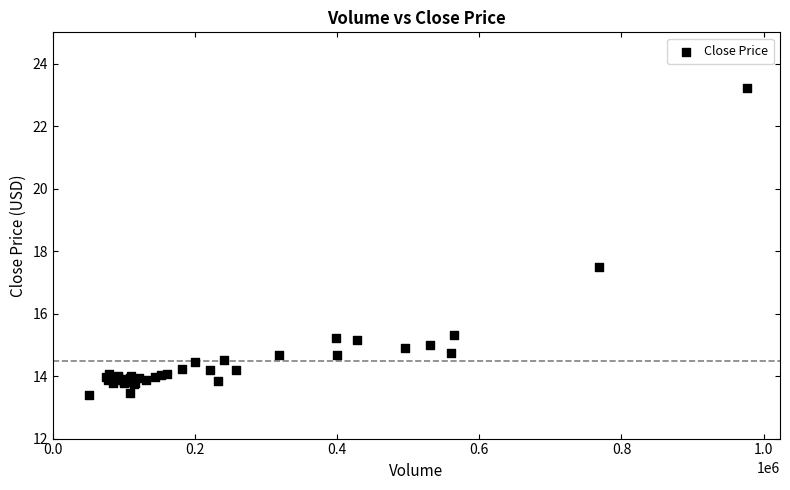

What Y value in the scatter plot is closest to 18?

17.5